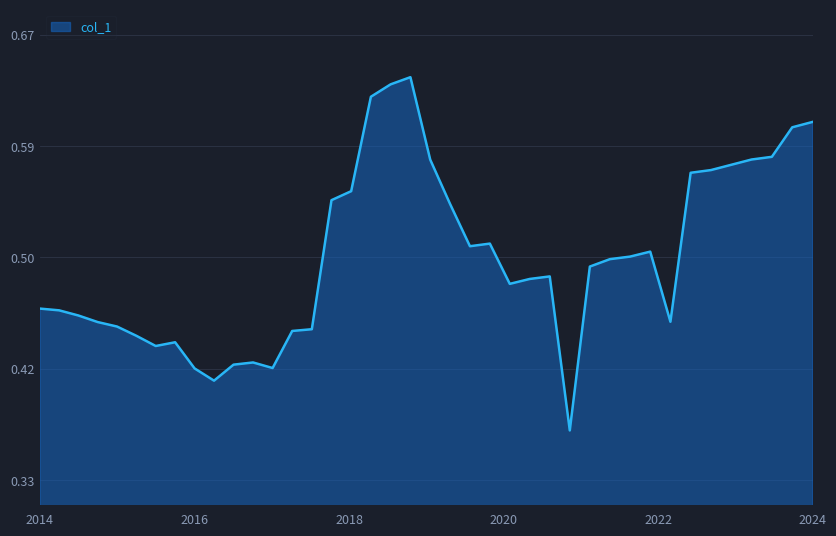

Reading left to right, transcribe all the data shown in this chart.

0.5	0.5	0.5	0.5	0.5	0.4	0.4	0.4	0.4	0.4	0.4	0.4	0.4	0.4	0.4	0.5	0.6	0.6	0.6	0.6	0.6	0.5	0.5	0.5	0.5	0.5	0.5	0.4	0.5	0.5	0.5	0.5	0.5	0.6	0.6	0.6	0.6	0.6	0.6	0.6